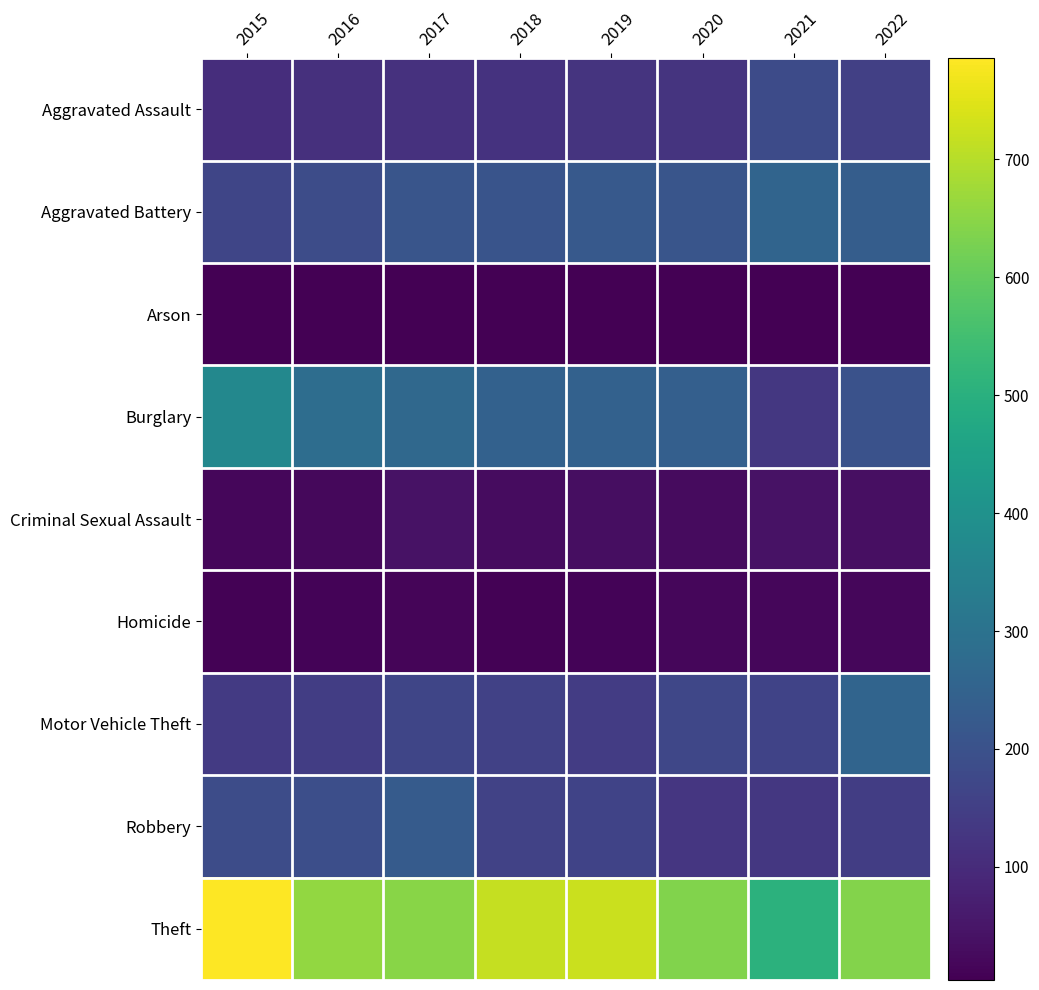

At which category is the sum across all series the highest?

2015